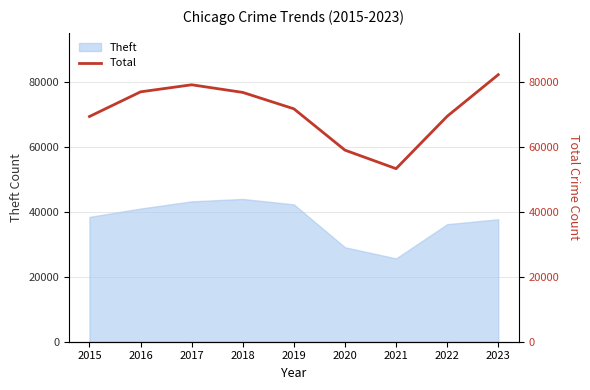

True or false: Theft has a value of 38389 at 2015.

True